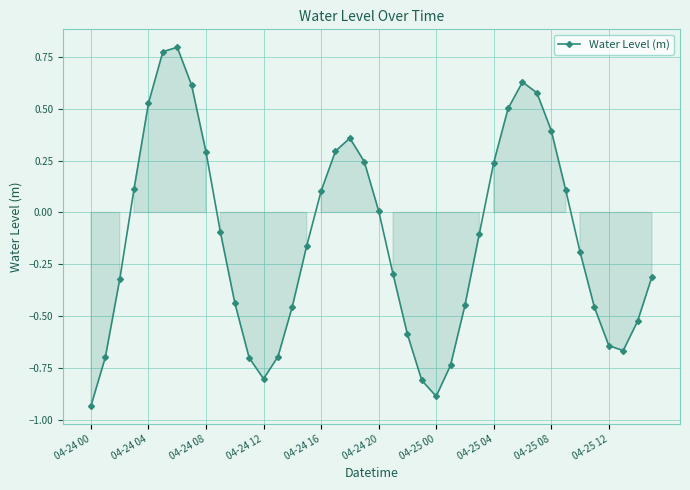

What is the difference between the maximum and minimum values?

1.7